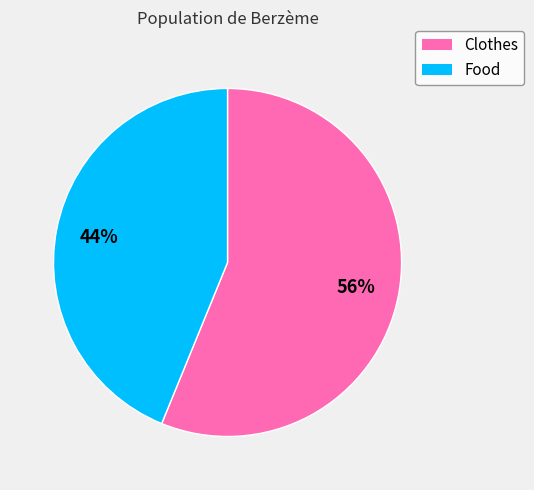

True or false: Food accounts for 44% of the total.

True